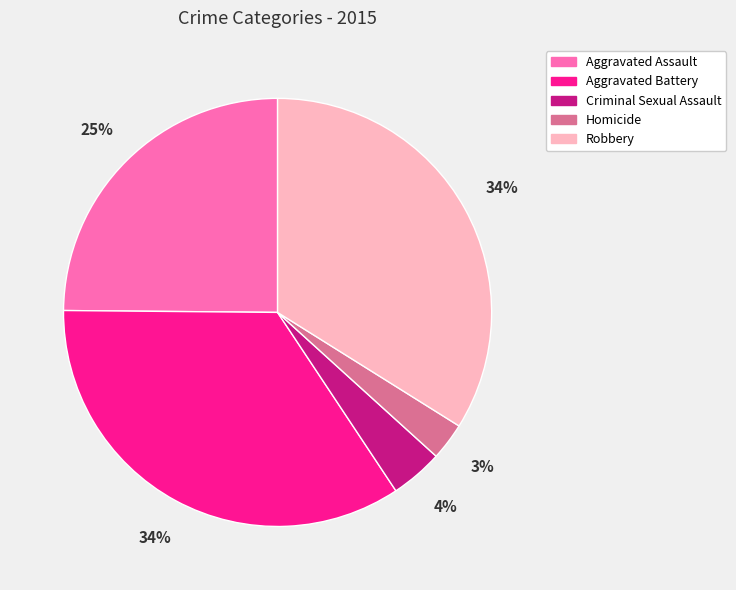

Is there any slice that represents more than half of the pie?

No